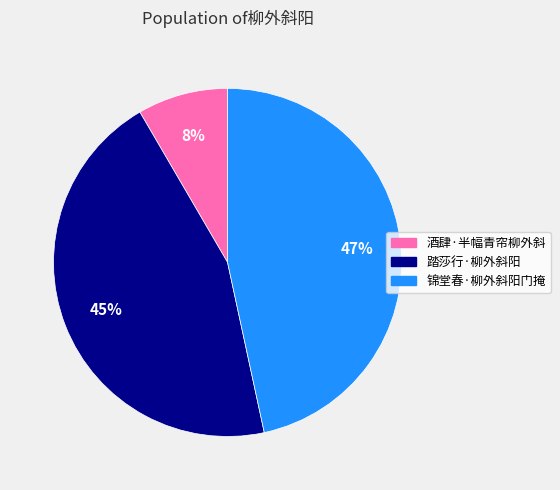

What percentage is the 锦堂春·柳外斜阳门掩 slice, to the nearest percent?

47%